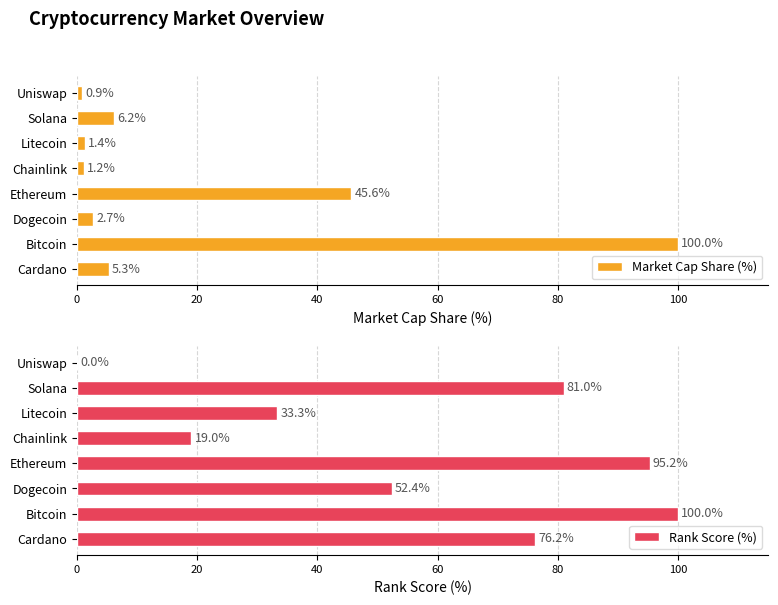

At how many categories does at least one series exceed 36?

5